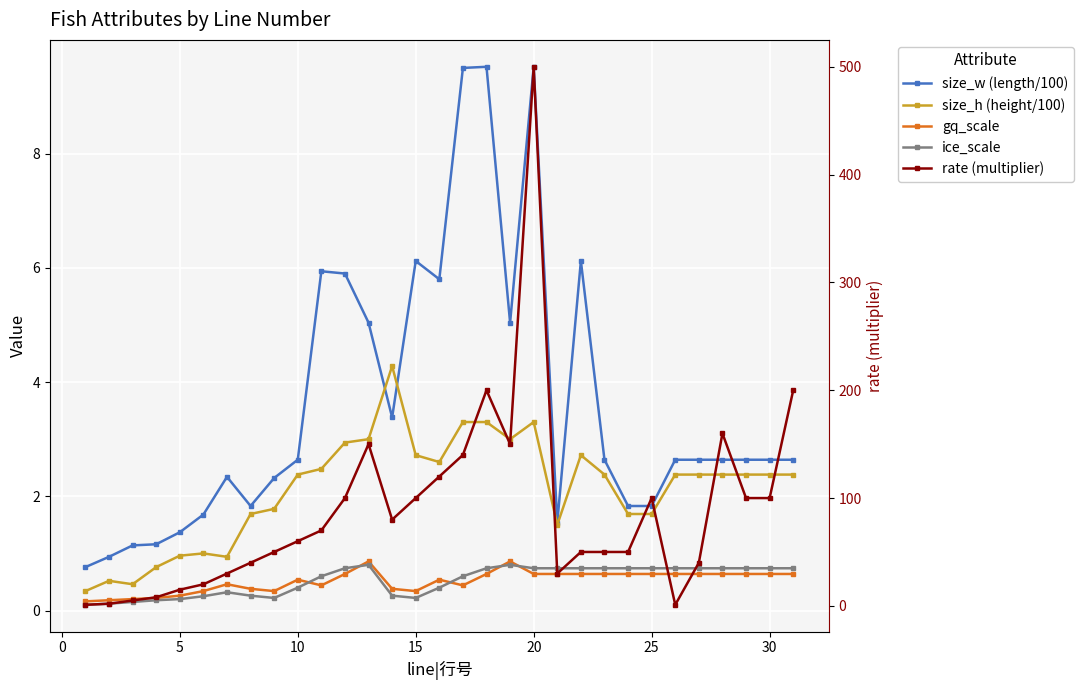

Is the value of ice_scale at 17 greater than the value of gq_scale at 12?

No